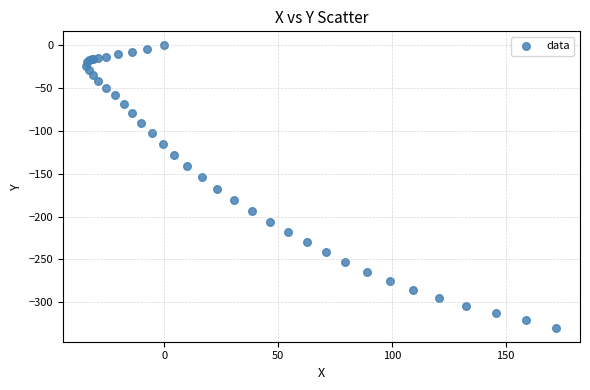

What Y value in the scatter plot is closest to -164?

-167.7